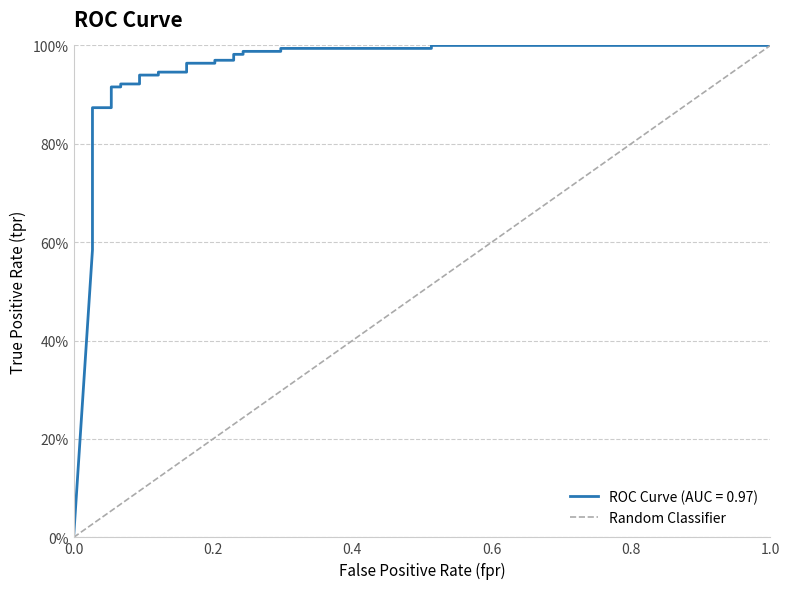

Does the chart display data point markers on the line(s)?

No